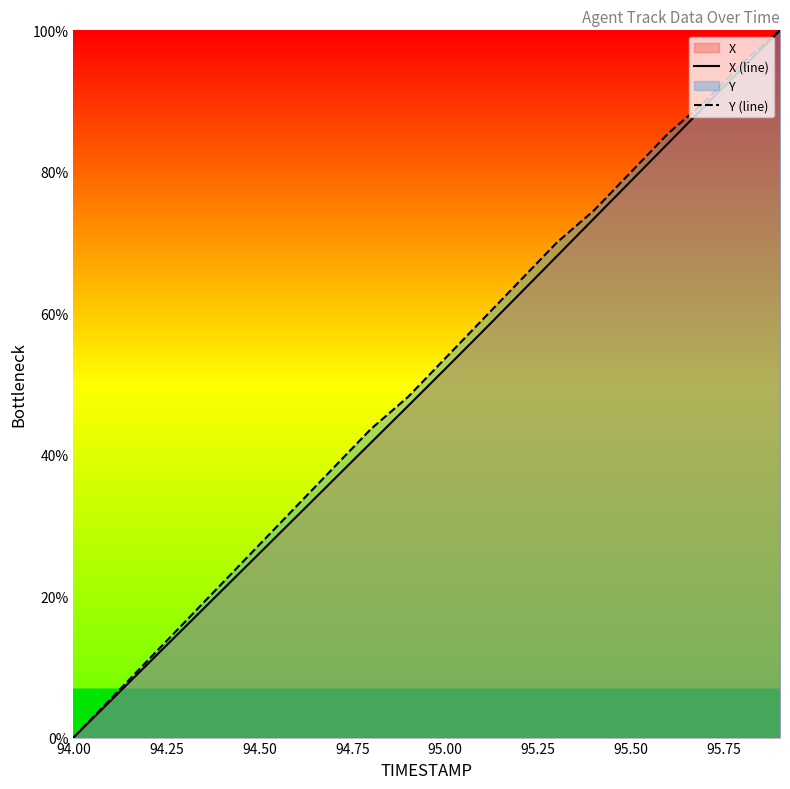

Rank the series by their maximum value, from lowest to highest.

X (line), Y (line)